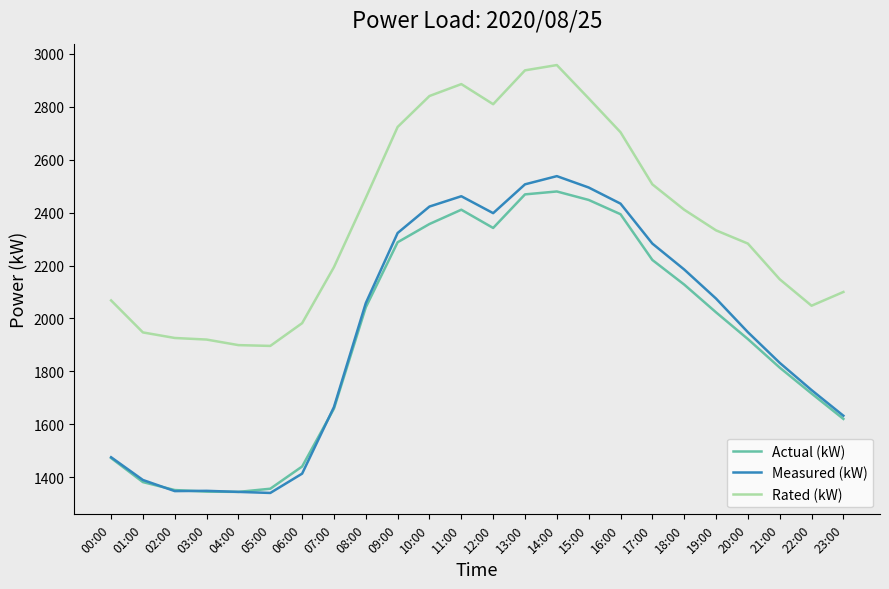

What is the greatest value displayed?

2958